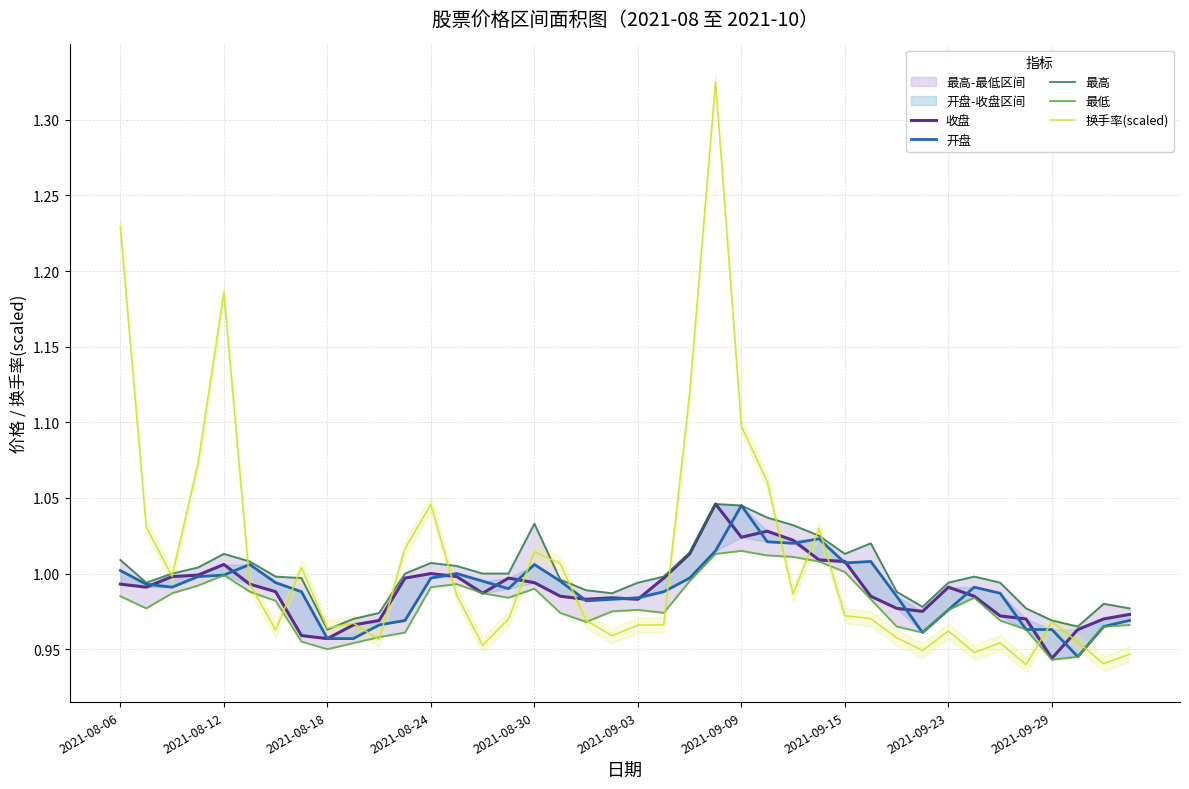

Which series has the largest total across all categories?

换手率(scaled)